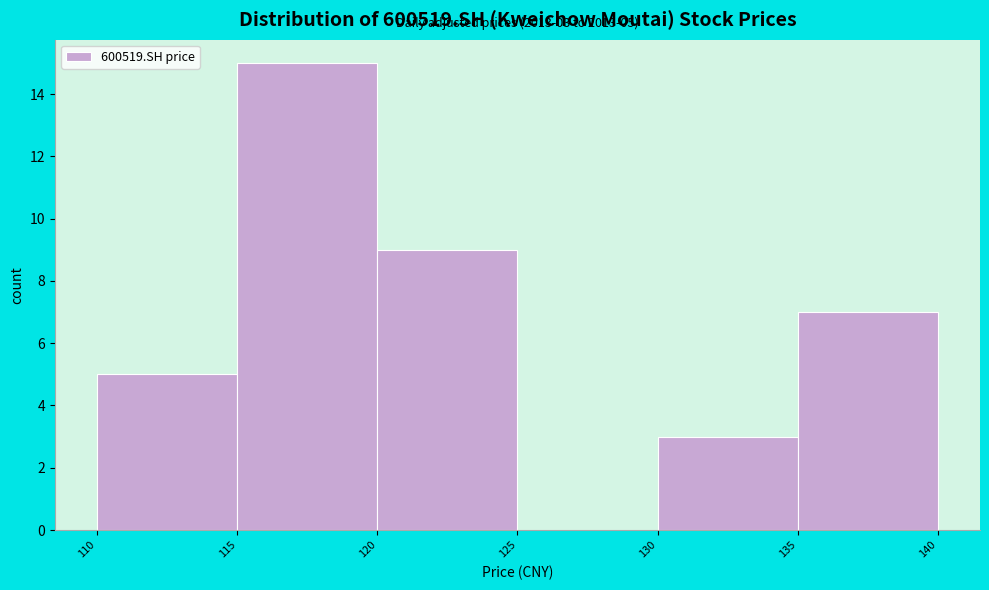

Which range on the x-axis has the tallest bar?

115 to 120